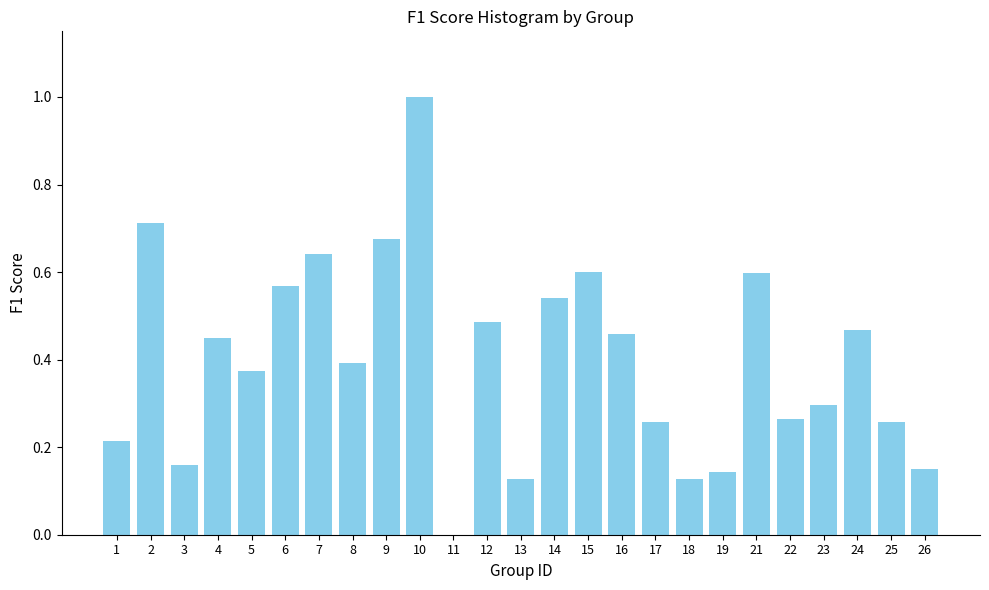

What is the sum of all values?

10.0